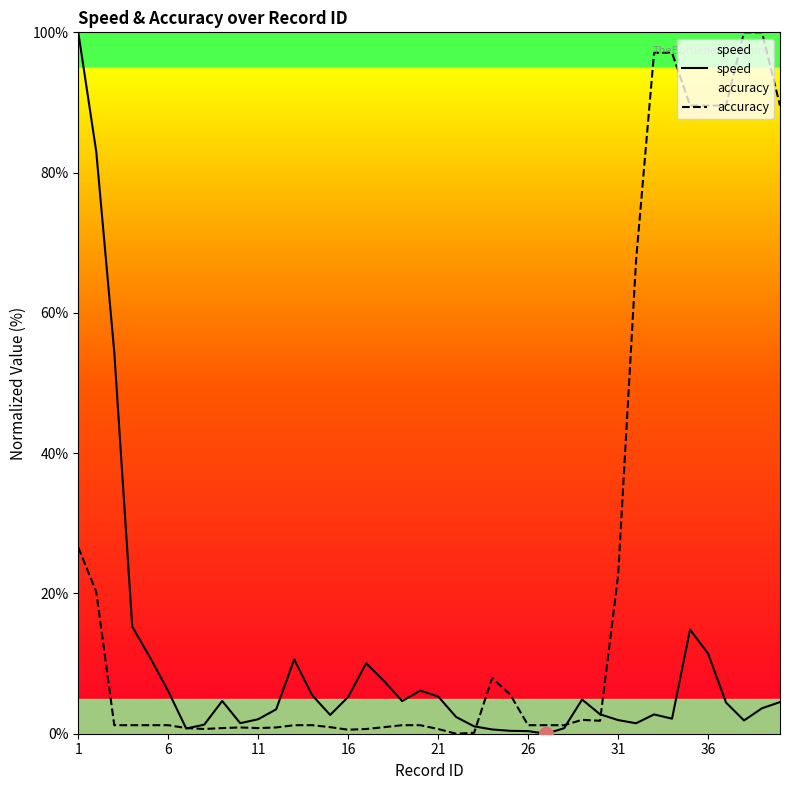

List the series in order of their overall mean, highest first.

accuracy, speed